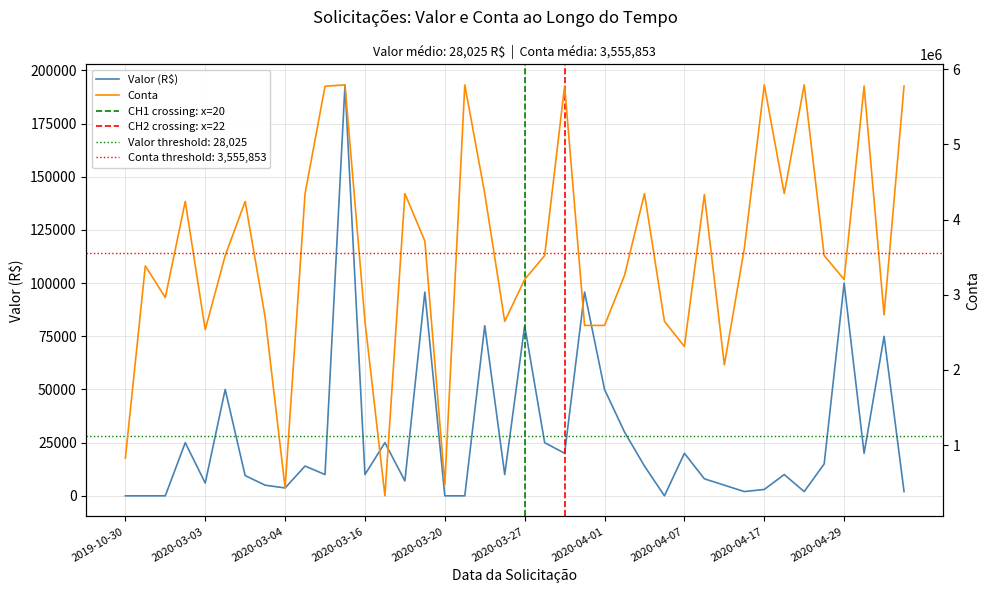

What is the greatest value displayed?

5792082.0